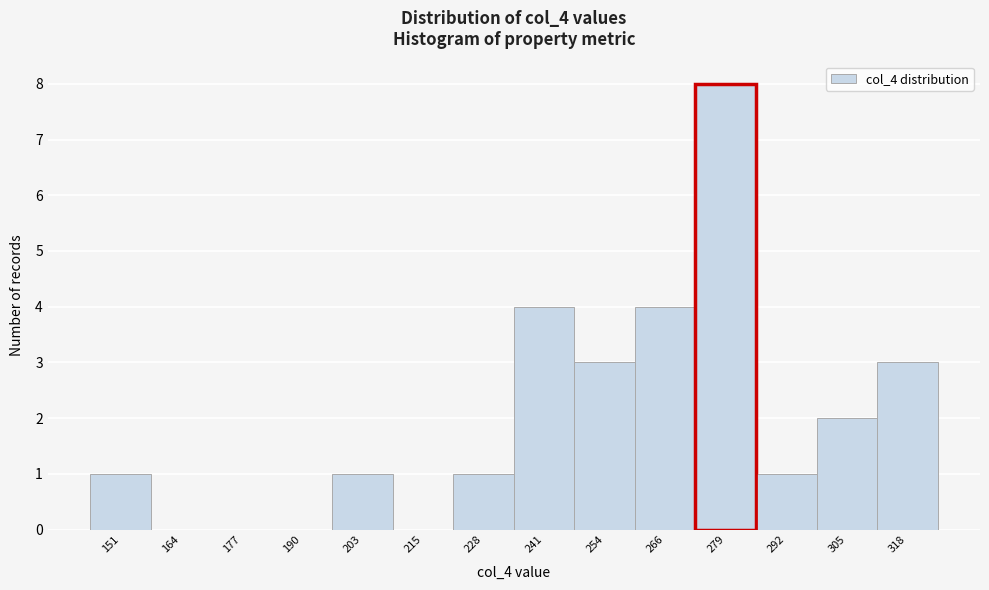

Reading right to left, what are all the values shown in this chart?

318=3	305=2	292=1	279=8	266=4	254=3	241=4	228=1	215=0	203=1	190=0	177=0	164=0	151=1